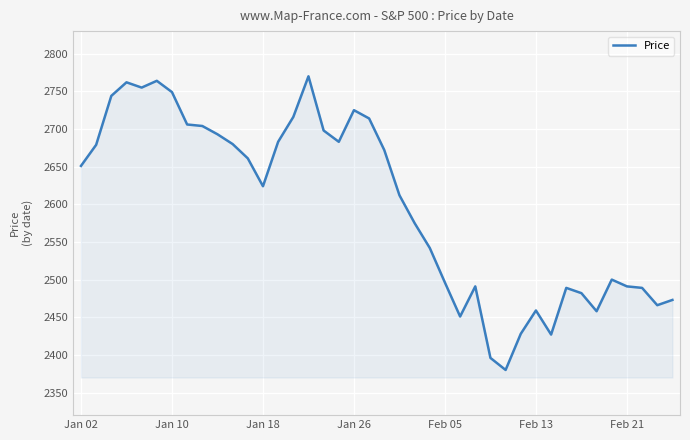

What is the sum of all values?

103938